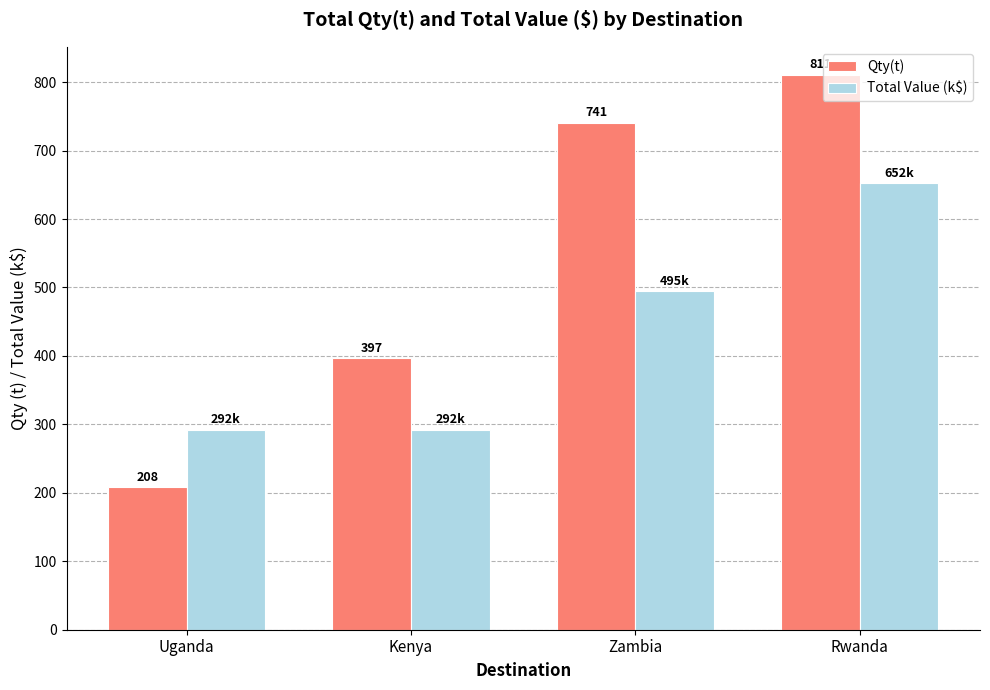

Which label corresponds to the smallest value in the chart?

Uganda